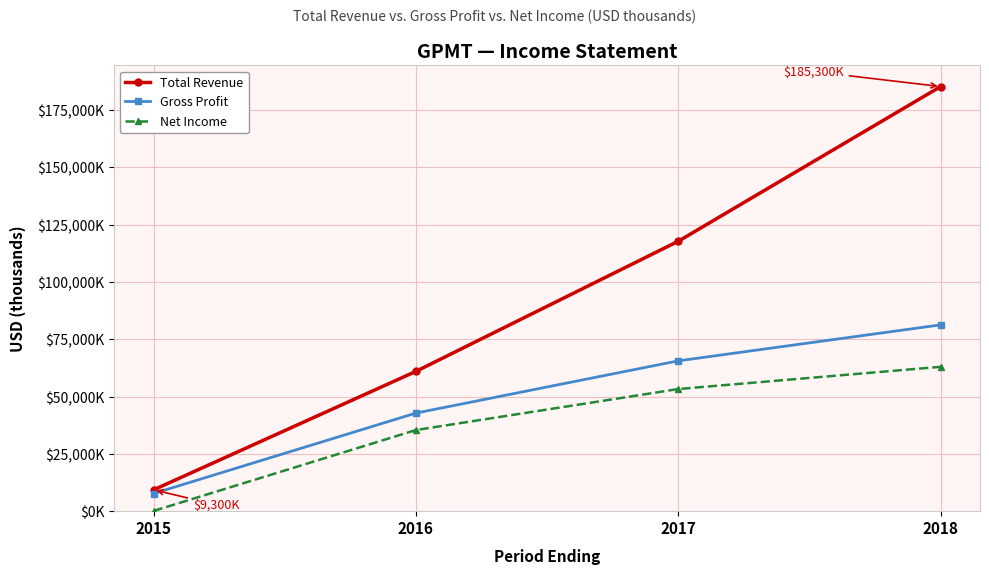

Which category has the highest value across all series?

2018